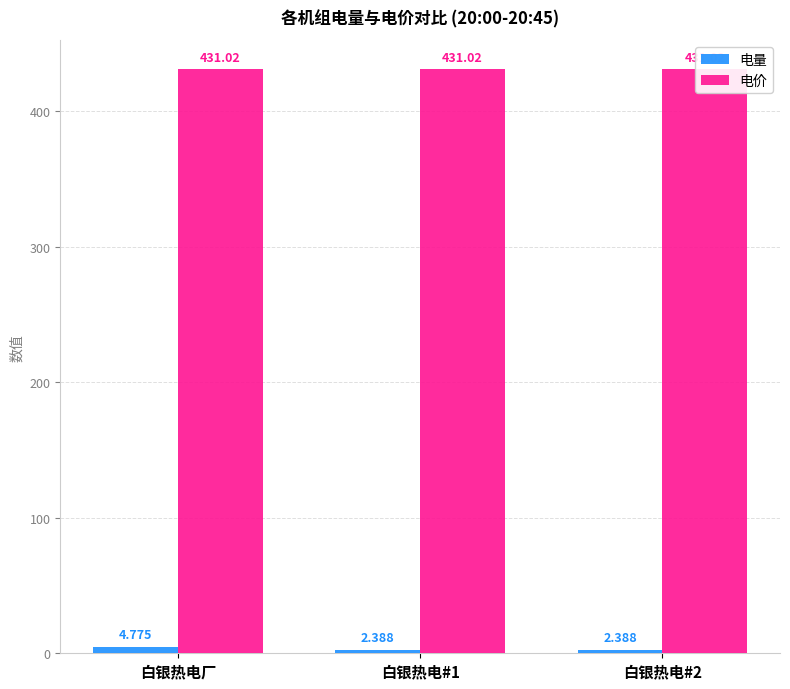

At which label is 电价 closest to 431?

白银热电厂